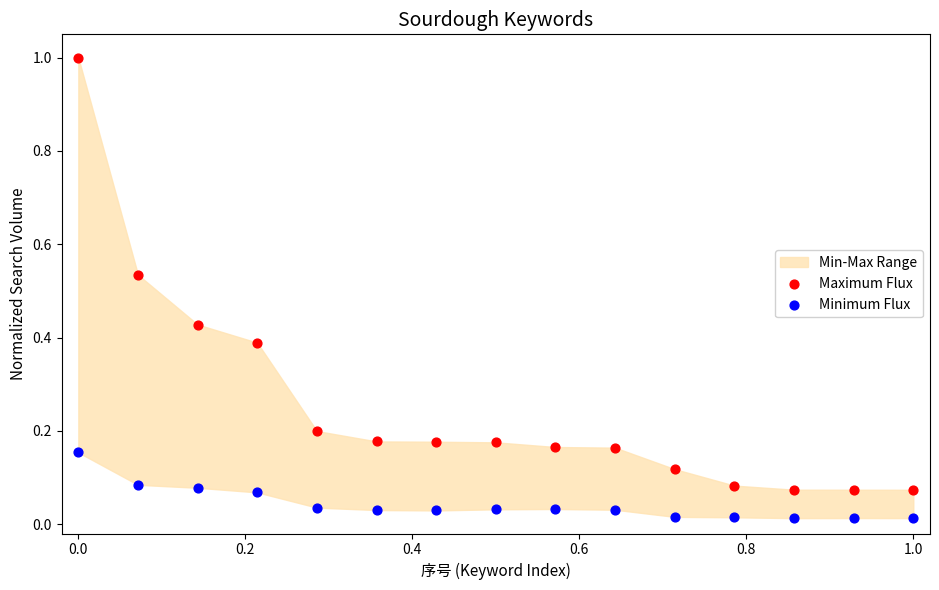

Which series reaches the maximum Y coordinate?

Maximum Flux